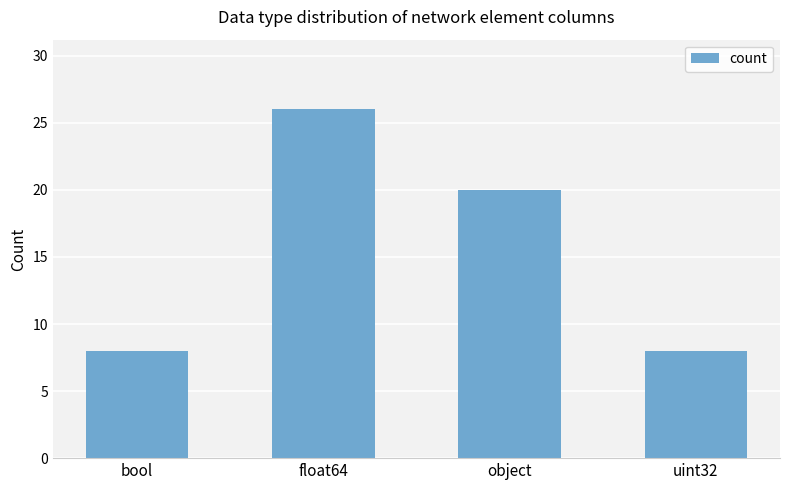

What is the difference between the maximum and minimum values?

18